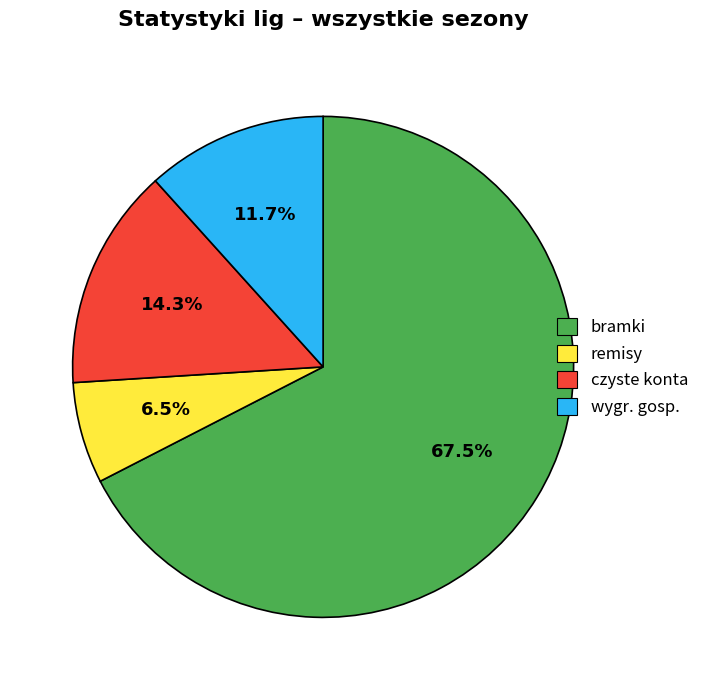

Is there a majority slice in this chart?

Yes